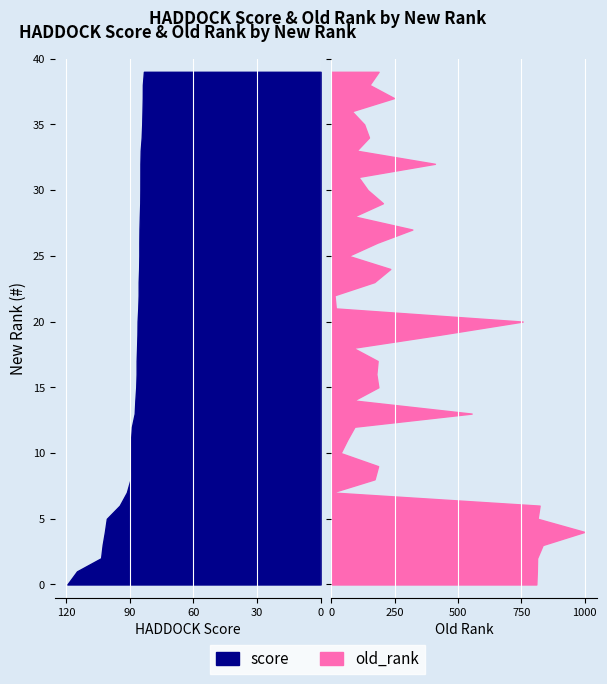

Reading left to right, list all the values displayed in this chart.

score: 0=-119.4	1=-114.8	2=-103.5	3=-102.7	4=-101.7	5=-100.8	6=-94.7	7=-91.3	8=-89.6	9=-89.4	10=-89.4	11=-89.4	12=-88.9	13=-87.6	14=-87.3	15=-86.9	16=-86.7	17=-86.7	18=-86.5	19=-86.3	20=-86.3	21=-86.0	22=-85.8	23=-85.8	24=-85.5	25=-85.4	26=-85.4	27=-85.4	28=-85.2	29=-85.0	30=-85.0	31=-84.9	32=-84.9	33=-84.8	34=-84.3	35=-84.1	36=-84.0	37=-83.8	38=-83.8	39=-83.3
old_rank: 0=809.0	1=811.0	2=812.0	3=834.0	4=999.0	5=814.0	6=822.0	7=3.0	8=171.0	9=185.0	10=37.0	11=63.0	12=92.0	13=554.0	14=89.0	15=186.0	16=178.0	17=183.0	18=86.0	19=429.0	20=755.0	21=18.0	22=13.0	23=170.0	24=233.0	25=68.0	26=182.0	27=320.0	28=90.0	29=204.0	30=144.0	31=107.0	32=409.0	33=100.0	34=149.0	35=130.0	36=81.0	37=248.0	38=151.0	39=187.0